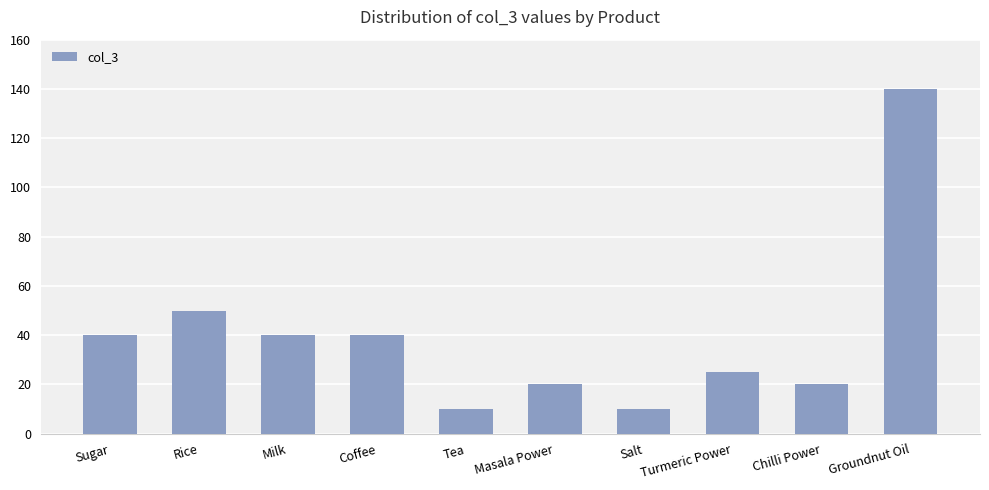

What is the value of the 8th bar from the left?

25